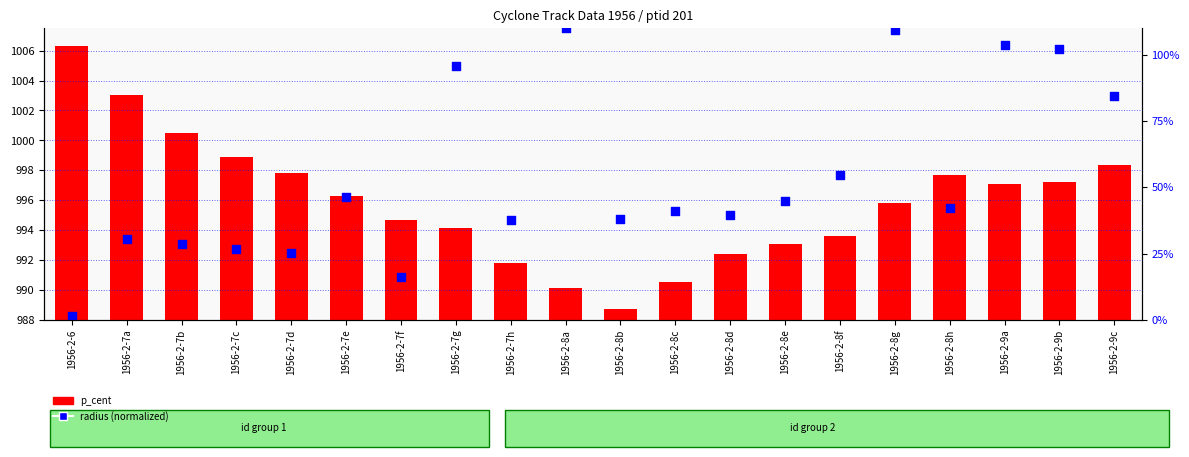

Approximately how many times larger is the value at 1956-2-6 compared to 1956-2-8d?

1.0